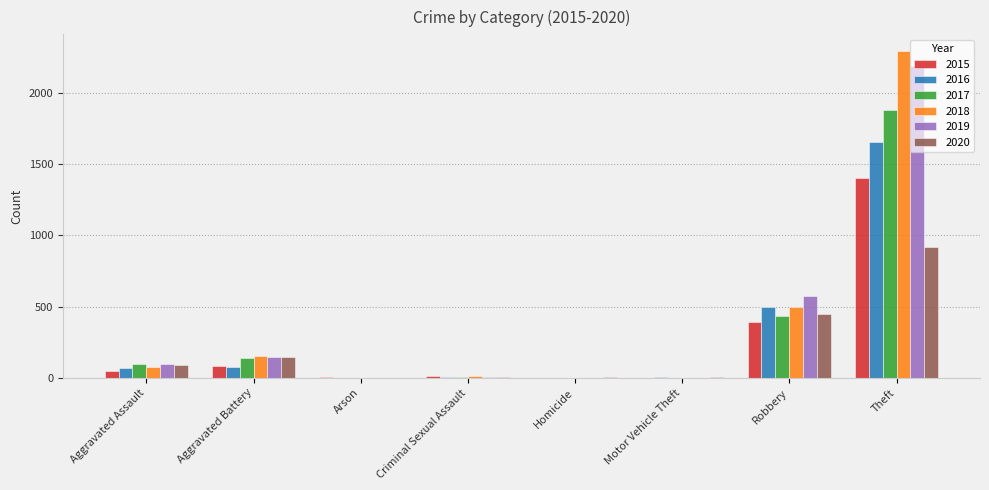

At which label is 2018 closest to 1147?

Robbery